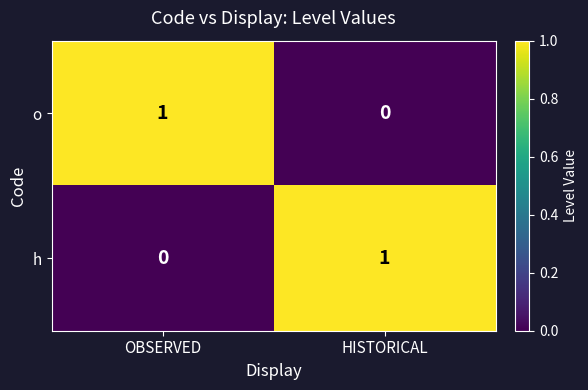

Rank the series at HISTORICAL from lowest to highest value.

o, h